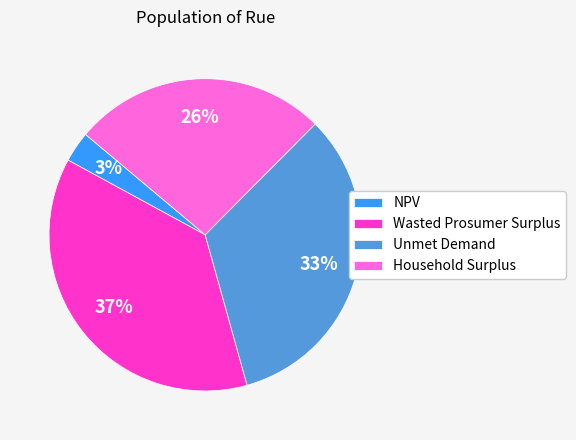

What percentage is the Unmet Demand slice, to the nearest percent?

33%